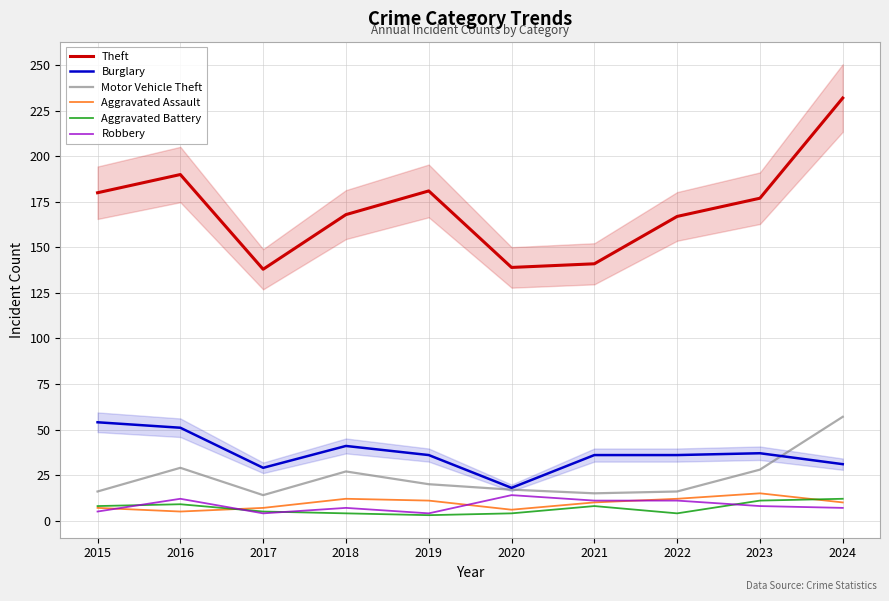

Reading left to right, extract all data points from this chart.

Theft: 180	190	138	168	181	139	141	167	177	232
Burglary: 54	51	29	41	36	18	36	36	37	31
Motor Vehicle Theft: 16	29	14	27	20	17	15	16	28	57
Aggravated Assault: 7	5	7	12	11	6	10	12	15	10
Aggravated Battery: 8	9	5	4	3	4	8	4	11	12
Robbery: 5	12	4	7	4	14	11	11	8	7